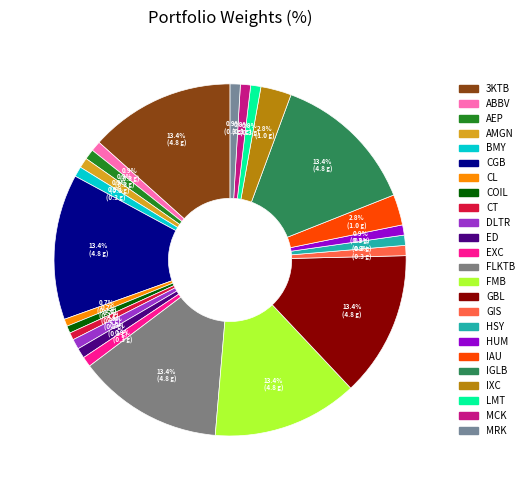

What percentage do IGLB and AEP together represent?

14.3%